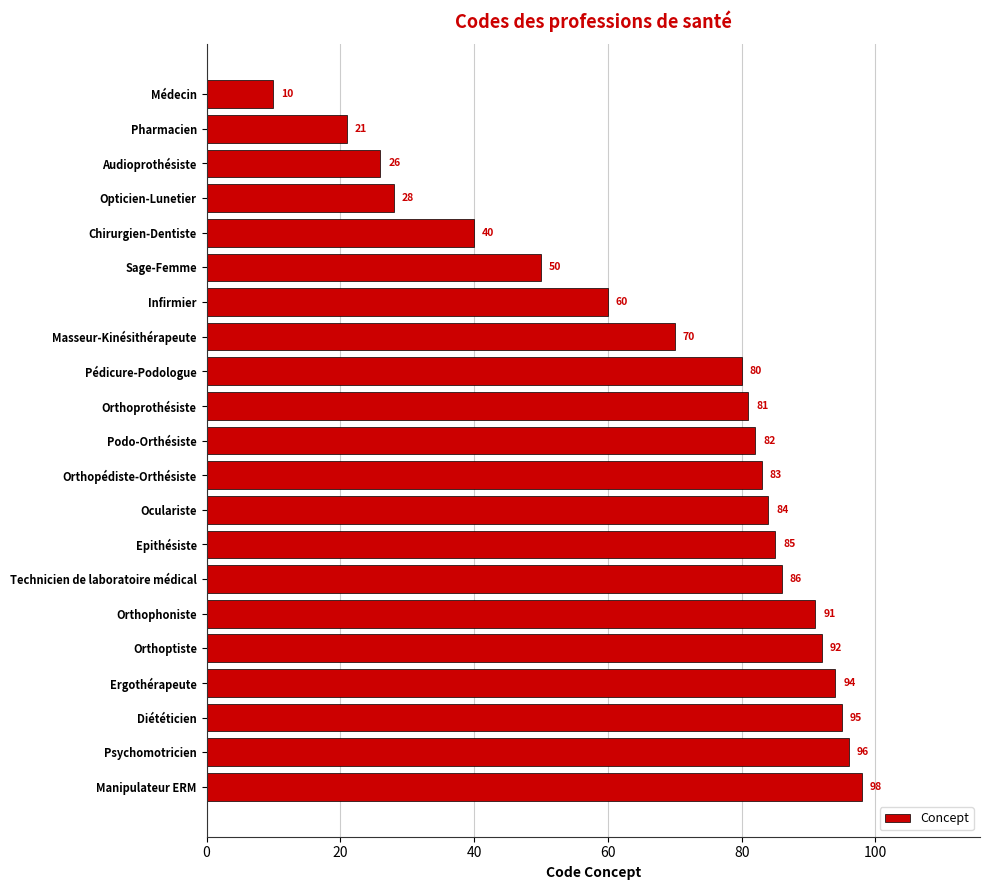

Reading top to bottom, extract all data points from this chart.

10	21	26	28	40	50	60	70	80	81	82	83	84	85	86	91	92	94	95	96	98